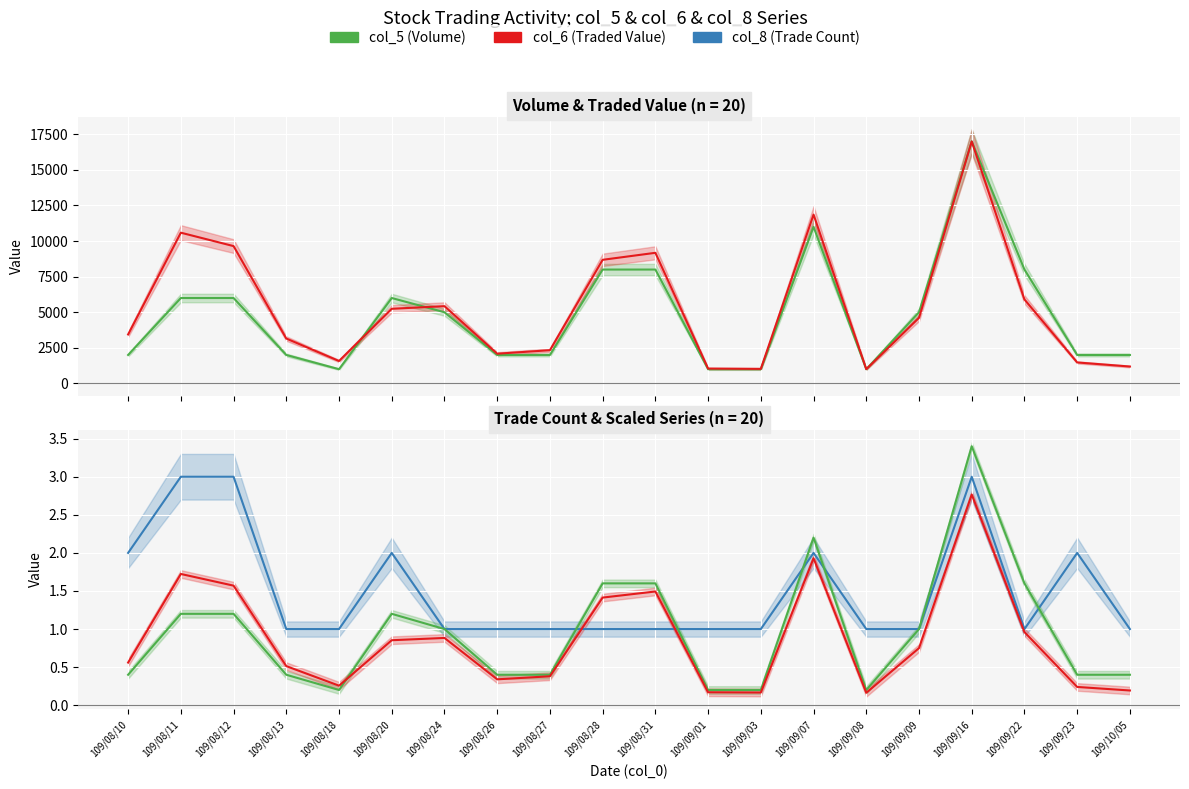

The value of col_8 (Trade Count) at 109/08/27 is 0.3. True or false?

False